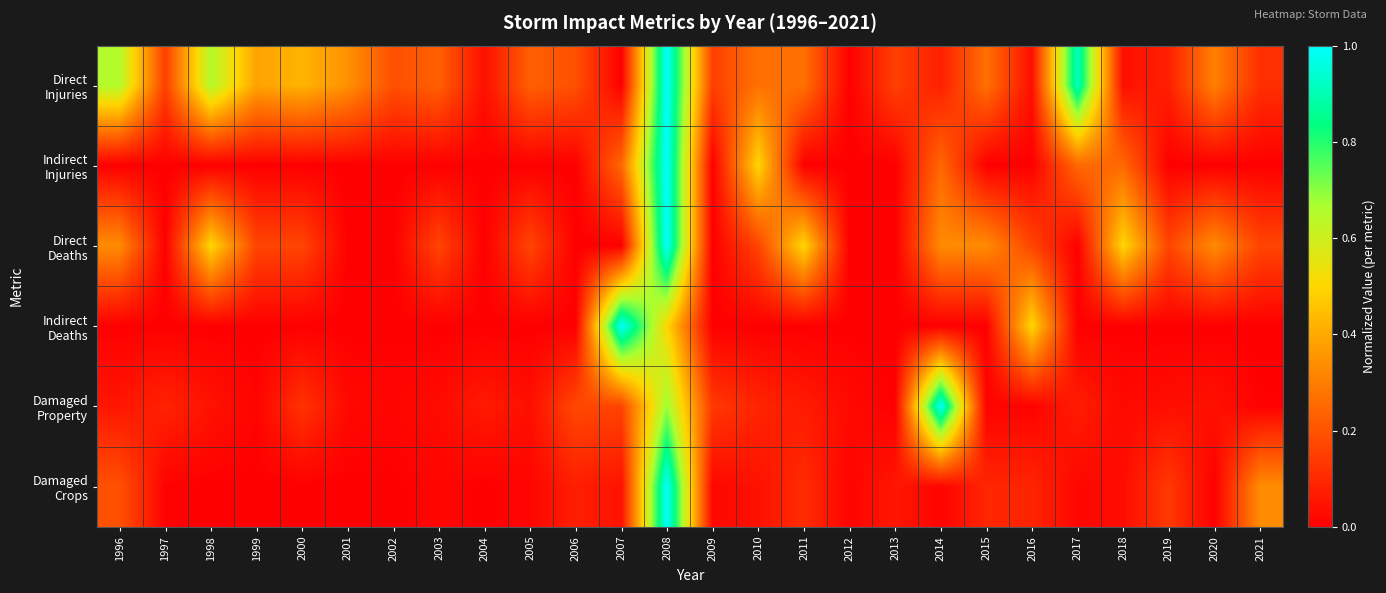

Count the number of data series in this chart.

6